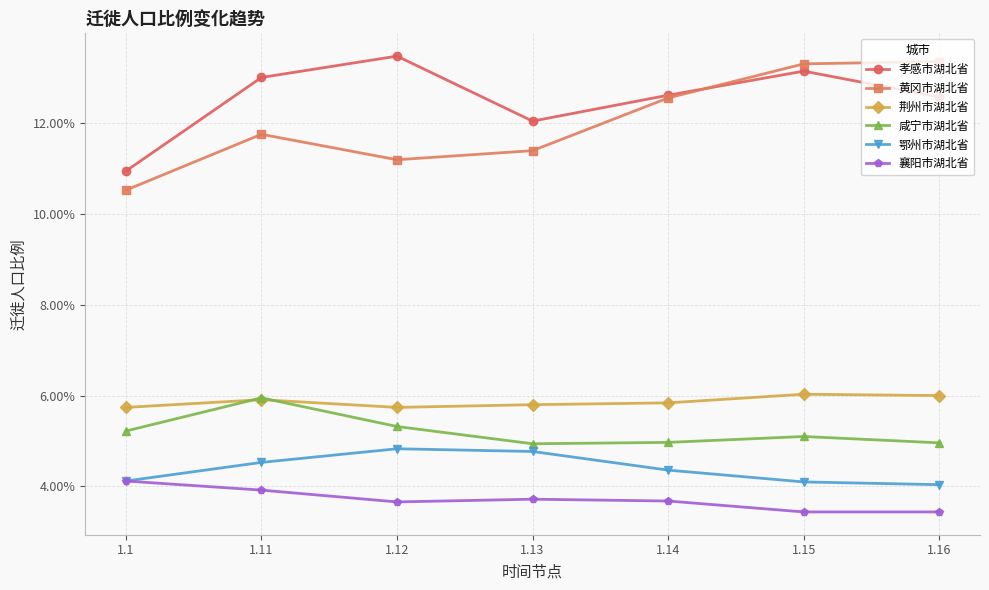

What is the greatest value displayed?

0.1